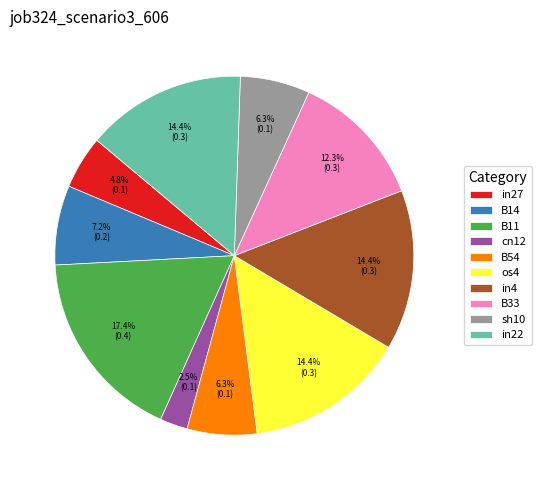

Does B33 represent more than half of the total?

No